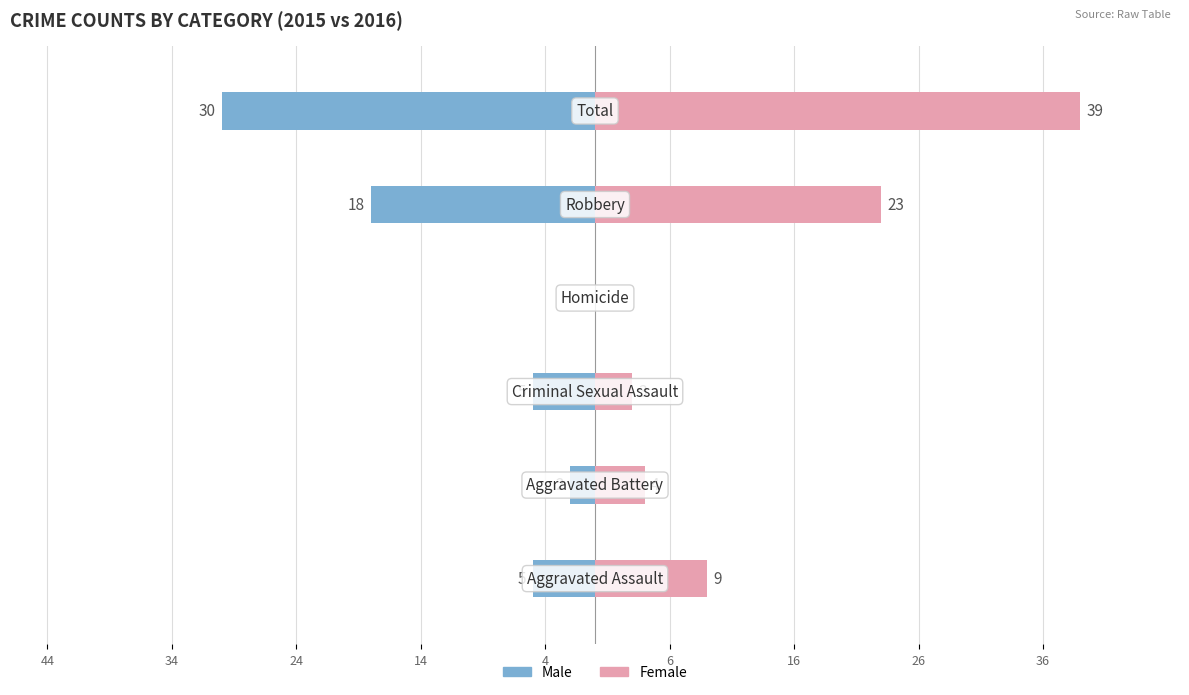

Which series has the largest total across all categories?

Female